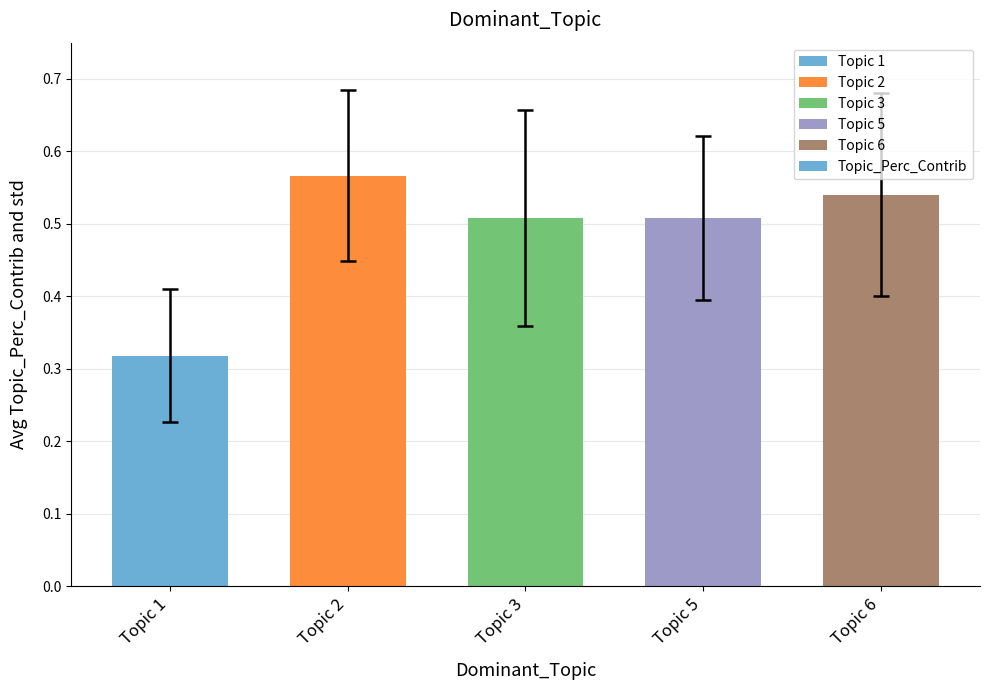

Where is the data nearest to the value 0?

Topic 1